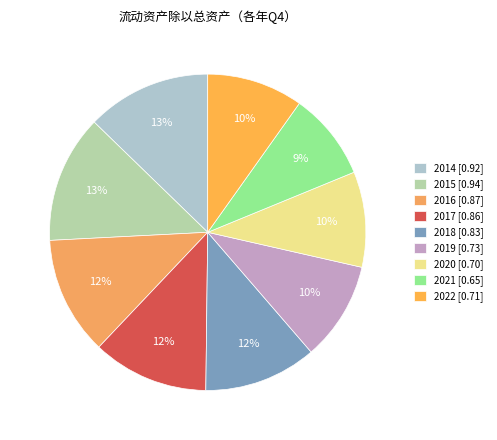

Does any single category account for the majority?

No